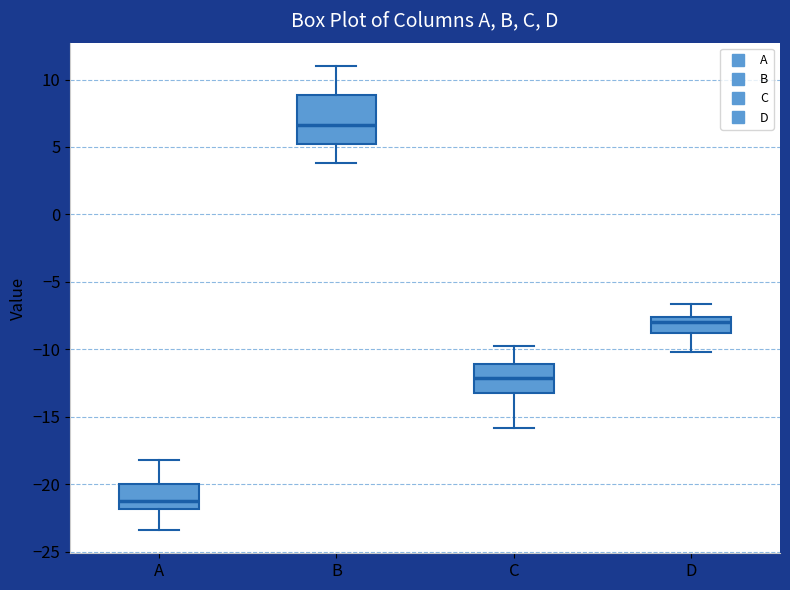

Reading left to right, transcribe this box plot: for each box, give where its median line is, the range the box spans, and where its two whiskers end, as read against the y-axis. The values are not printed on the chart, so give them approximately, as read against the axis.

A: median -21.0, box -22.0 to -20.0, whiskers -23.5 to -18.0
B: median 6.5, box 5.0 to 9.0, whiskers 4.0 to 11.0
C: median -12.0, box -13.0 to -11.0, whiskers -16.0 to -10.0
D: median -8.0, box -9.0 to -7.5, whiskers -10.0 to -6.5